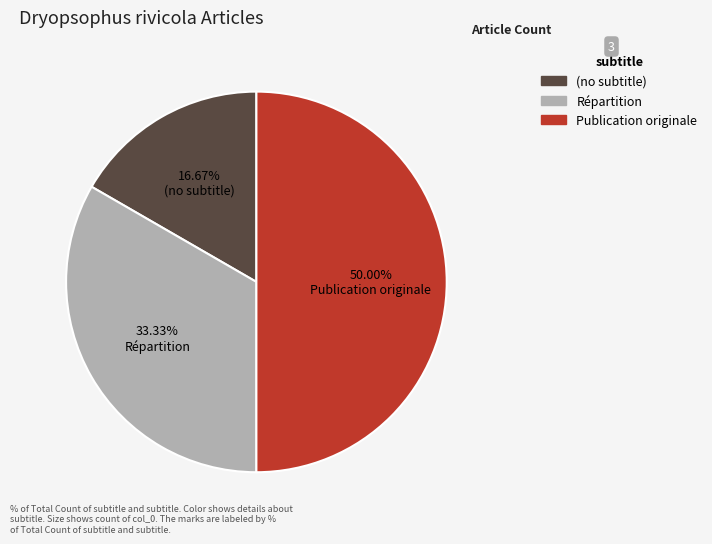

How many segments does this pie chart have?

3